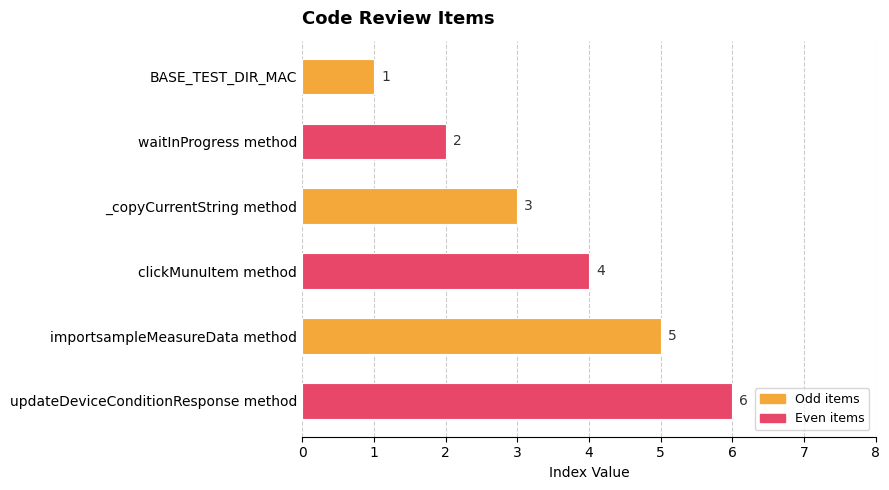

At which label is the value closest to 3?

_copyCurrentString method